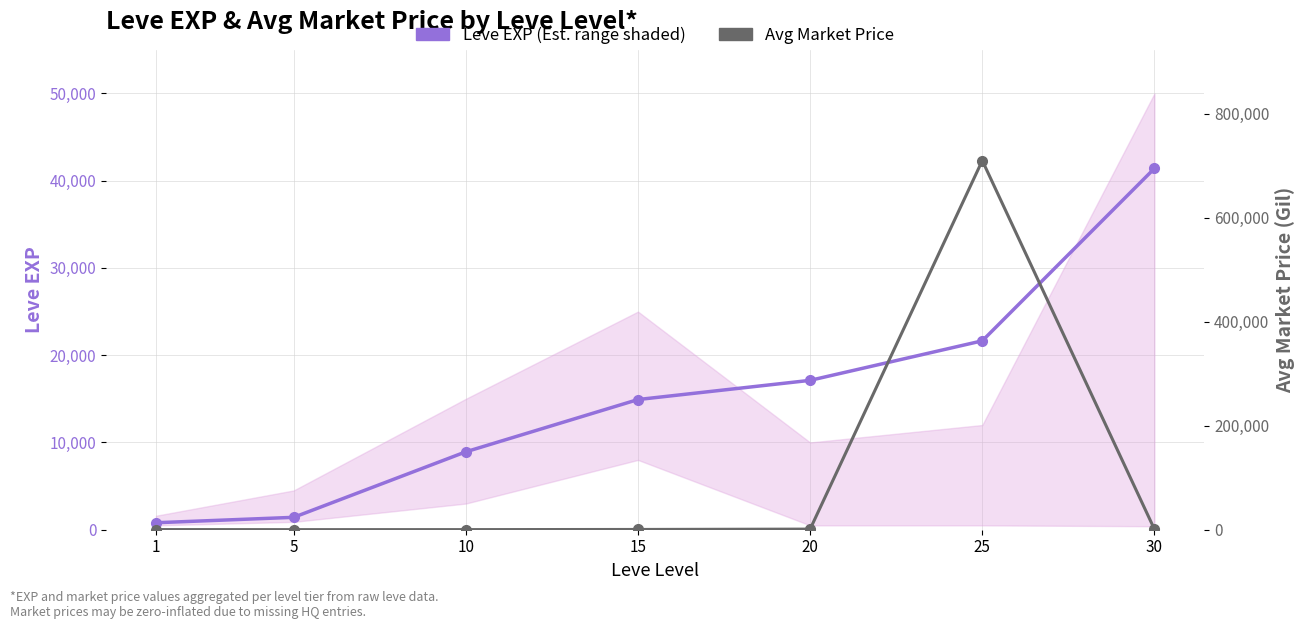

At which category does Avg Market Price reach its first local valley?

5